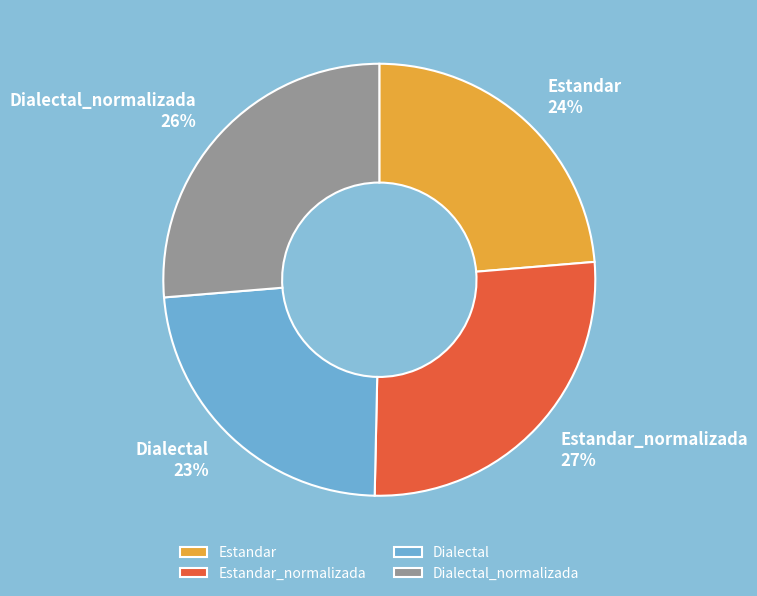

Does Estandar_normalizada account for over 50% of the chart?

No